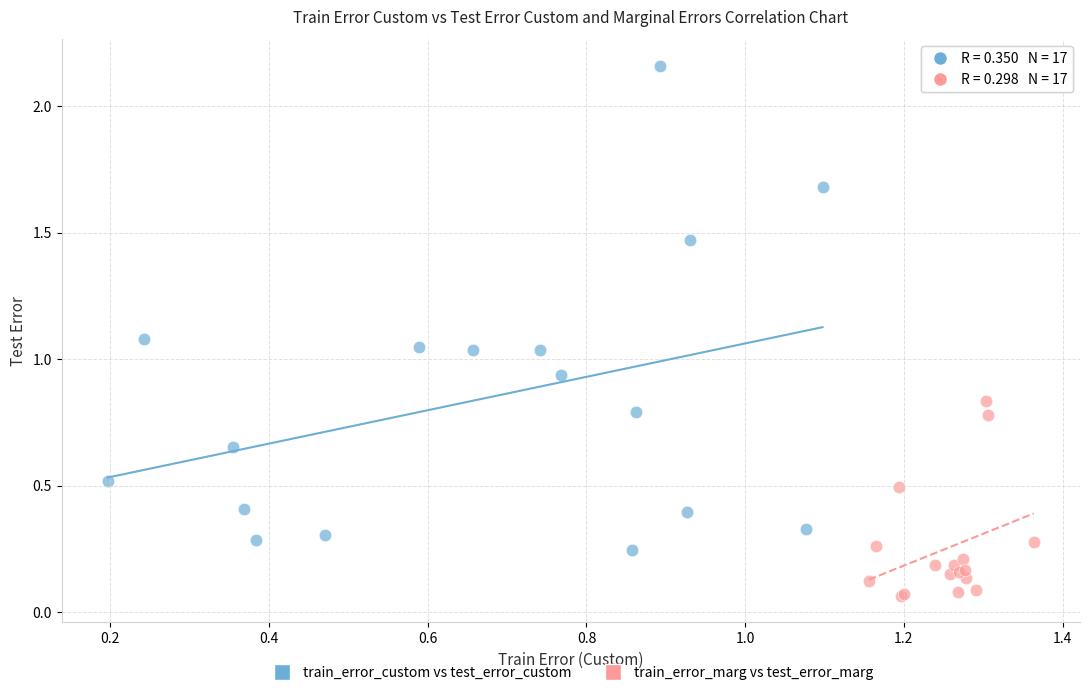

Which series has the widest spread of Y values?

train_error_custom vs test_error_custom